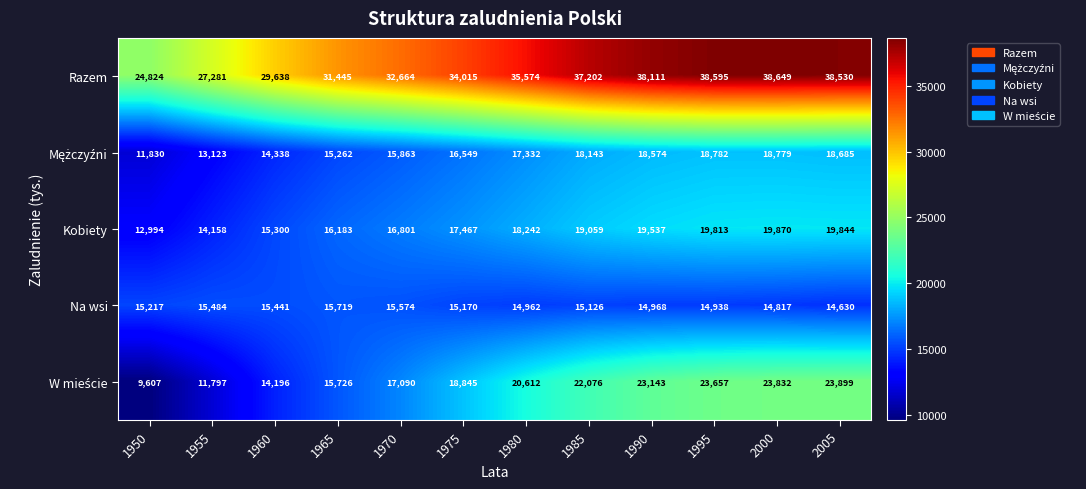

What is the spread (max minus min) of values at 1950?

15217